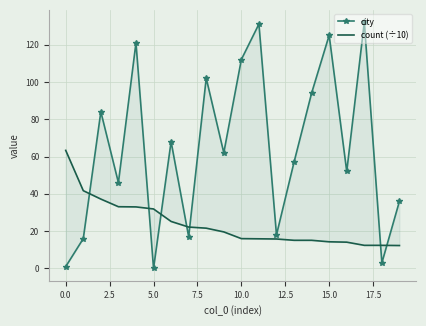

What is the average value of the city series?

63.9